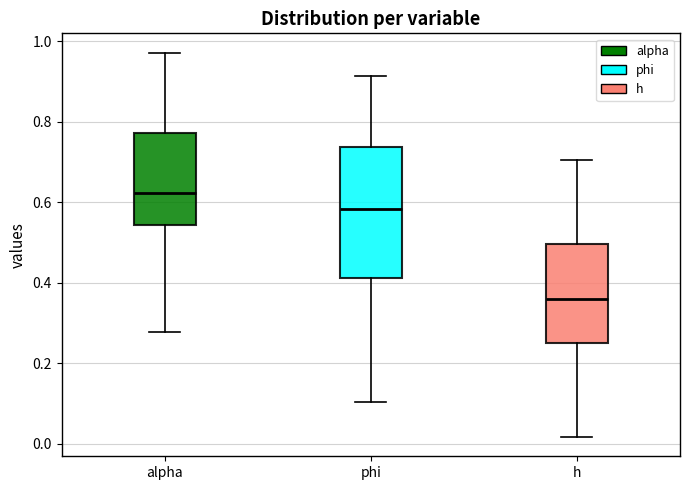

Which box has the lowest median line?

h